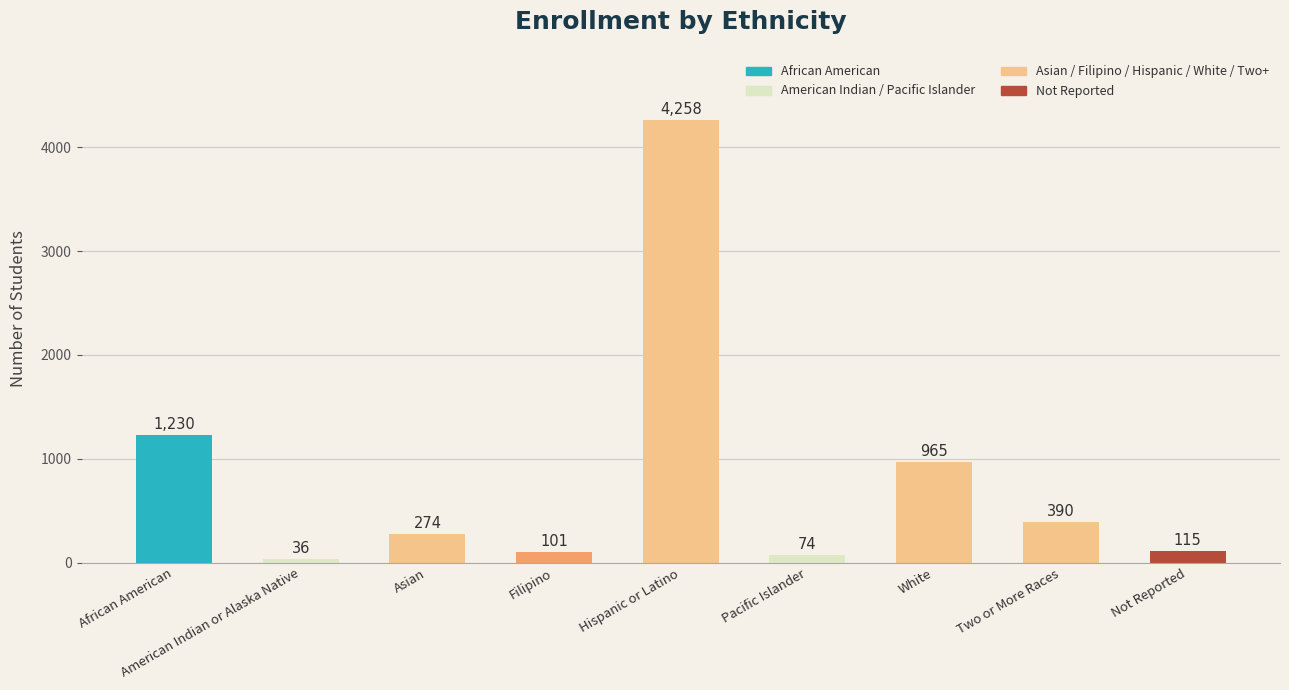

Which has a higher value, Hispanic or Latino or Two or More Races?

Hispanic or Latino